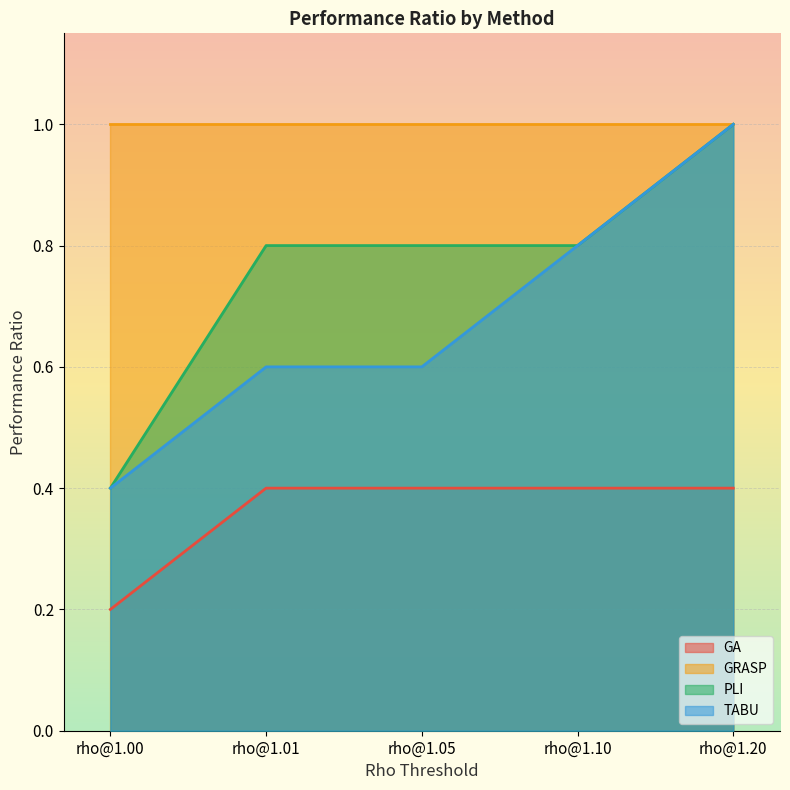

Which series has the largest range (max minus min)?

PLI